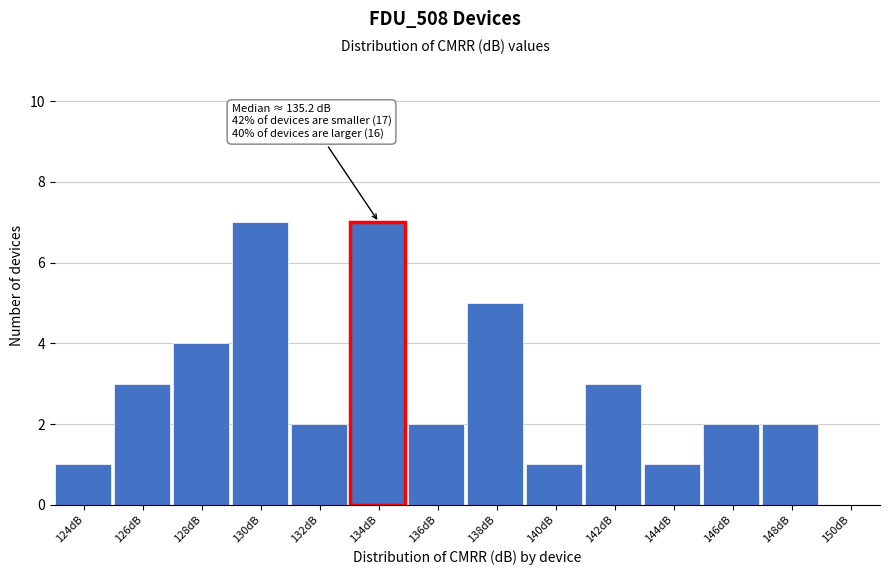

Reading right to left, transcribe all the data shown in this chart.

150dB=0	148dB=2	146dB=2	144dB=1	142dB=3	140dB=1	138dB=5	136dB=2	134dB=7	132dB=2	130dB=7	128dB=4	126dB=3	124dB=1